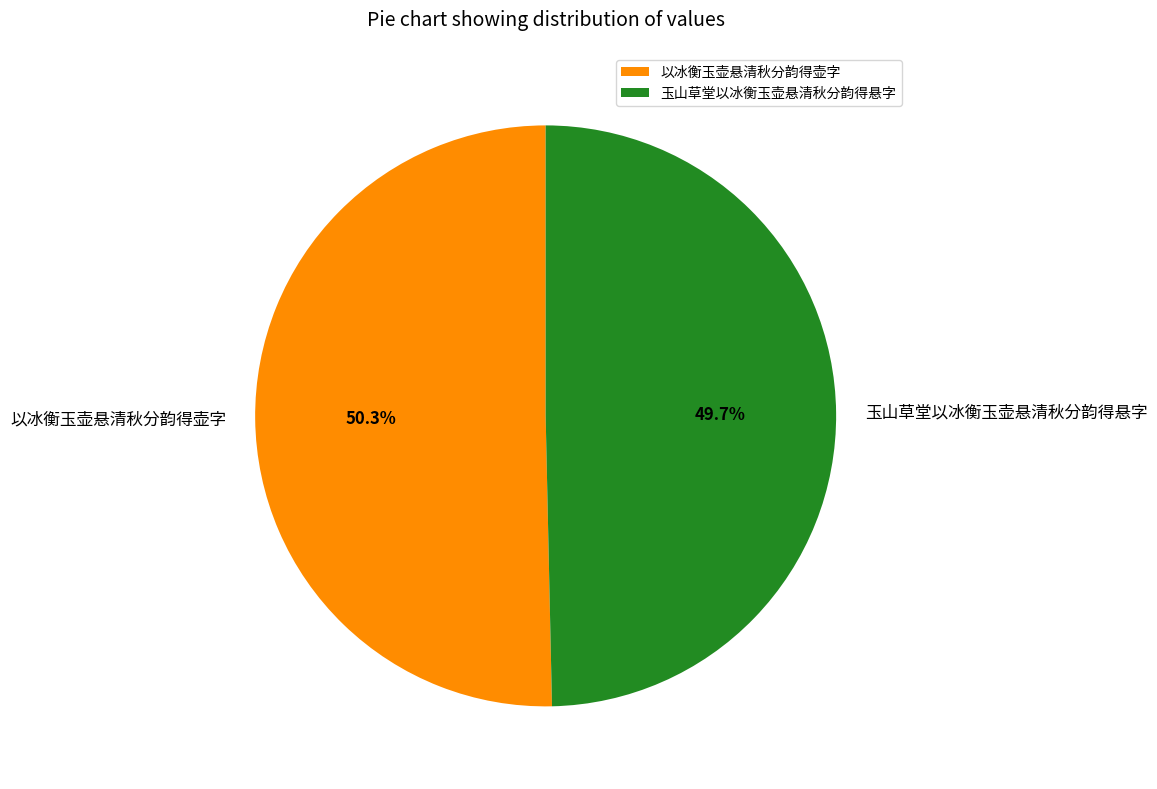

How many slices are in this pie chart?

2